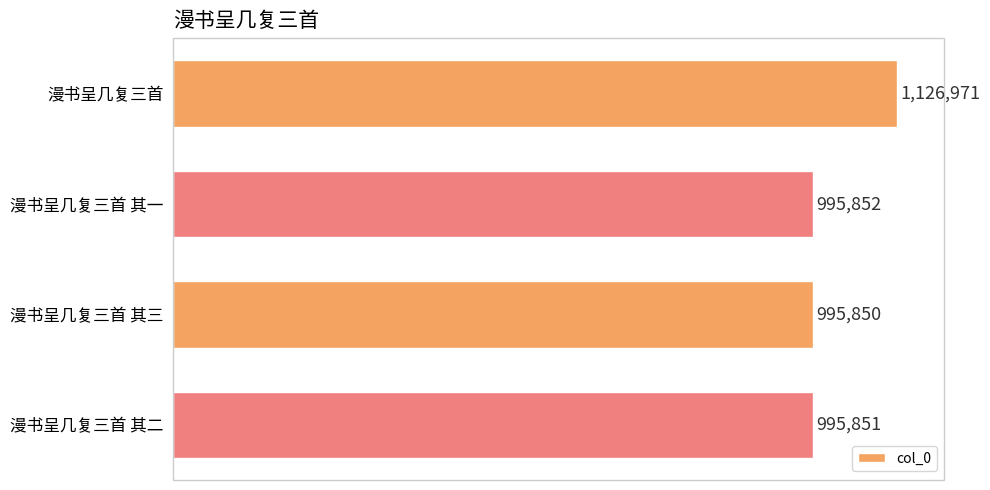

What is the difference between the maximum and minimum values?

131121